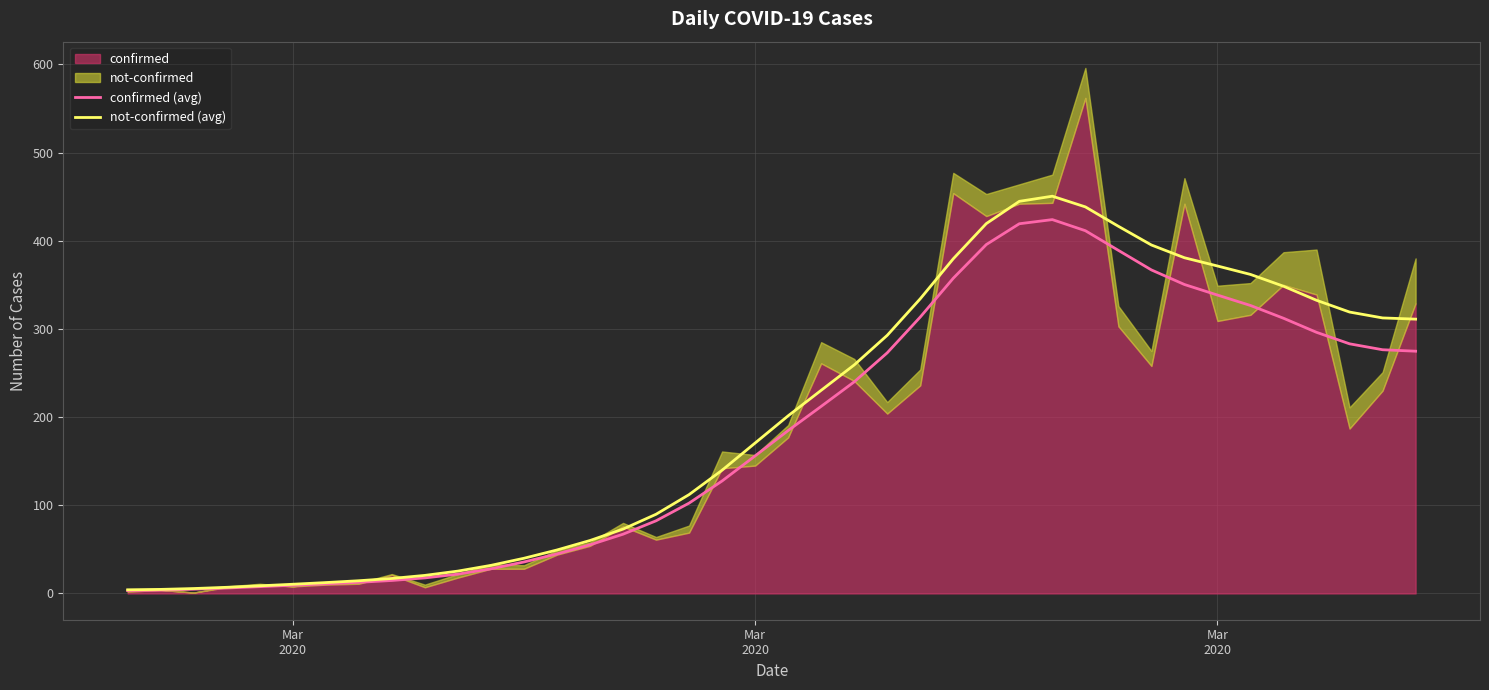

Reading right to left, transcribe all the data shown in this chart.

confirmed (avg): 274.7	276.4	283.1	296.2	312.1	326.6	338.4	350.4	366.9	389.1	411.4	424.0	419.3	395.7	357.5	313.5	272.9	240.0	212.2	184.8	156.0	127.6	102.4	82.4	67.2	55.2	44.8	35.7	27.9	21.9	17.6	14.7	12.6	10.9	9.3	7.7	6.2	4.8	3.8	3.2
not-confirmed (avg): 311.1	312.5	319.2	332.5	348.4	361.8	371.4	380.7	395.2	416.4	438.4	450.5	444.7	419.5	379.6	334.2	292.7	259.2	230.4	201.5	170.6	139.8	112.1	89.8	73.0	60.0	49.3	39.9	31.8	25.3	20.5	17.0	14.4	12.3	10.4	8.6	7.0	5.6	4.6	4.1